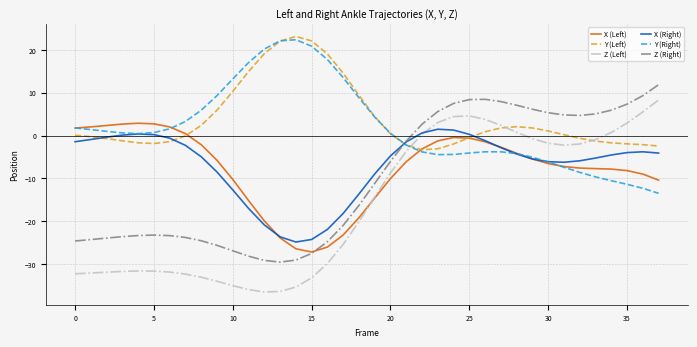

Which series has the largest range (max minus min)?

Z (Left)